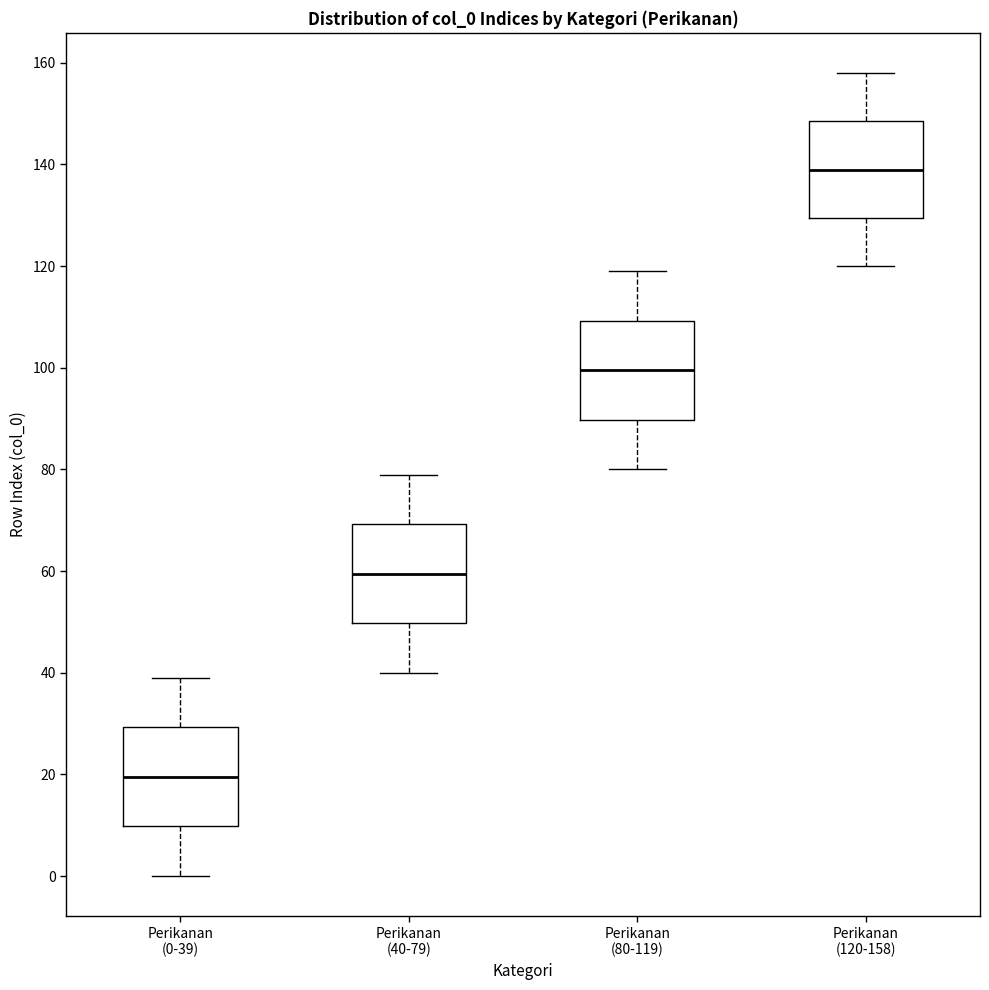

Reading left to right, read every box against the y-axis: the position of its median line, the range the box covers, and the ends of its whiskers. The values are not printed on the chart, so give them approximately, as read against the axis.

Perikanan (0-39): median 20, box 10 to 30, whiskers 0 to 40
Perikanan (40-79): median 60, box 50 to 70, whiskers 40 to 80
Perikanan (80-119): median 100, box 90 to 110, whiskers 80 to 120
Perikanan (120-158): median 140, box 130 to 148, whiskers 120 to 158